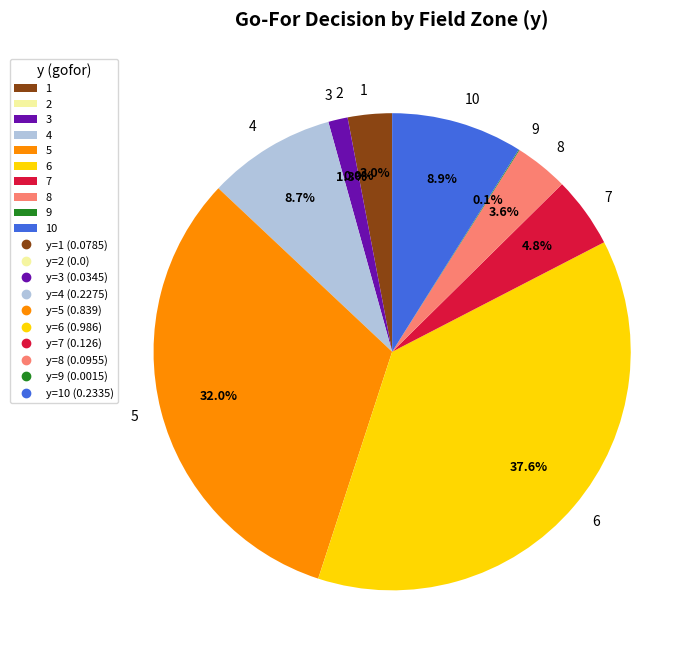

True or false: 5 accounts for 22% of the total.

False